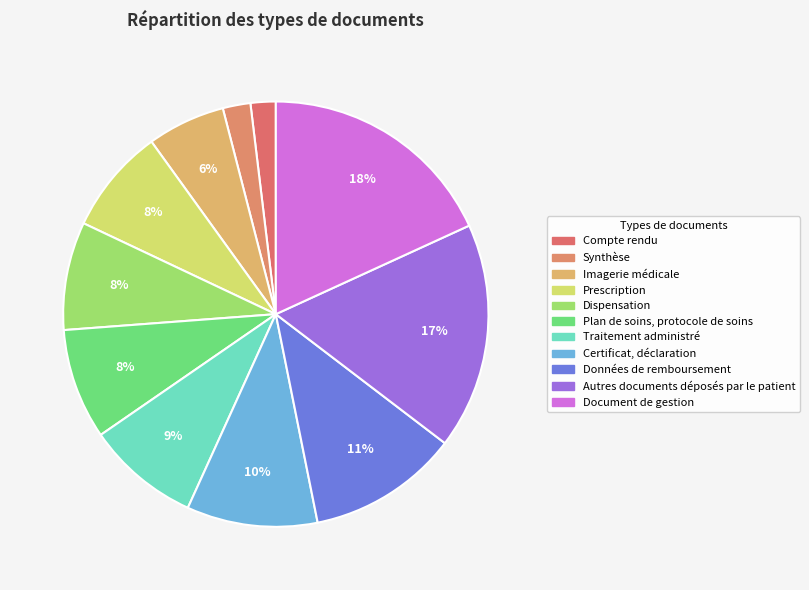

How many slices are in this pie chart?

11